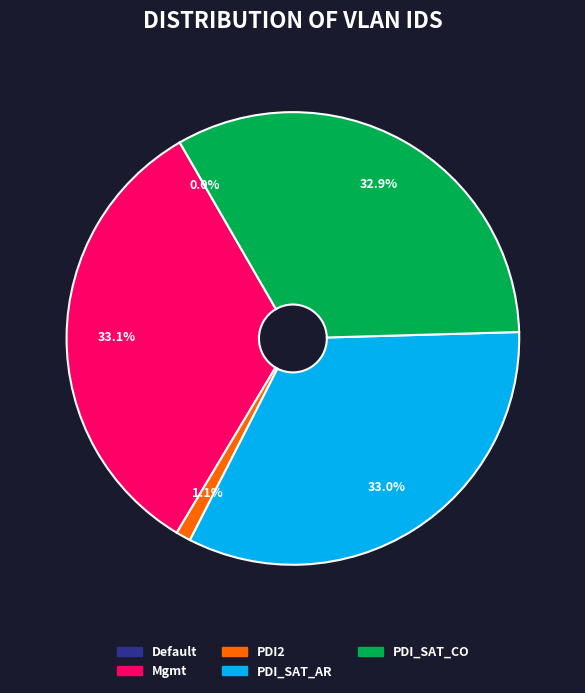

Do PDI_SAT_CO and PDI_SAT_AR together represent more than half of the pie?

Yes